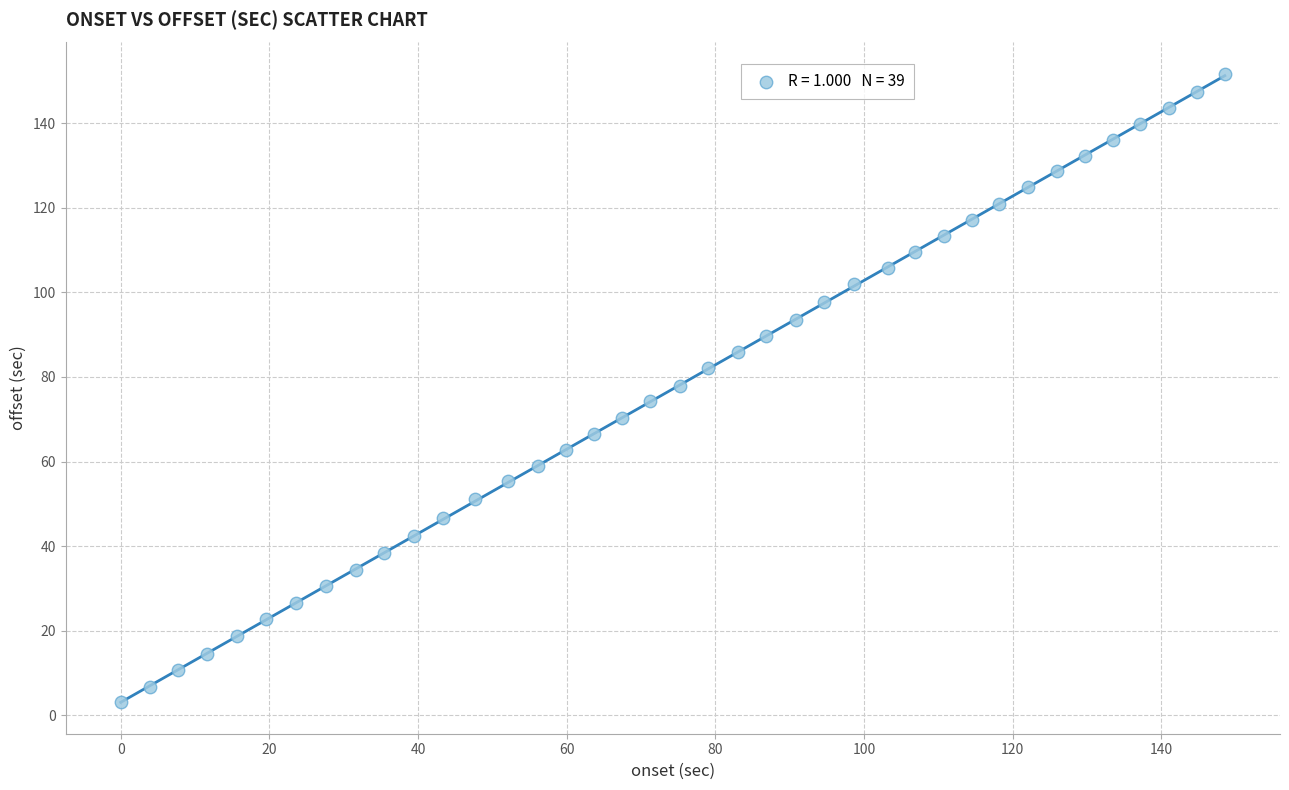

What is the range of Y values (max minus min)?

148.5